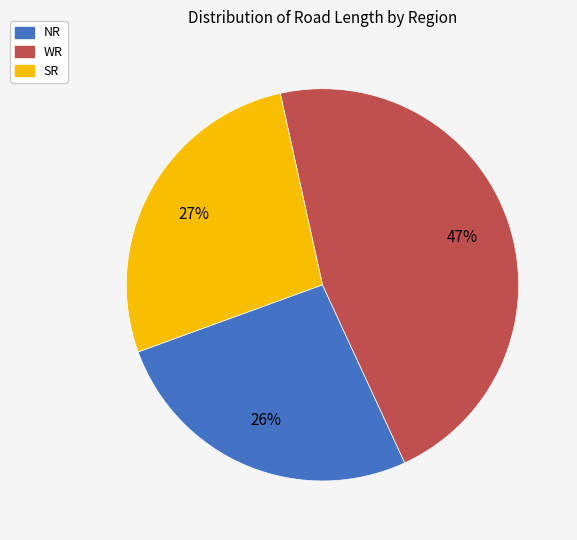

Do SR and NR together represent more than half of the pie?

Yes